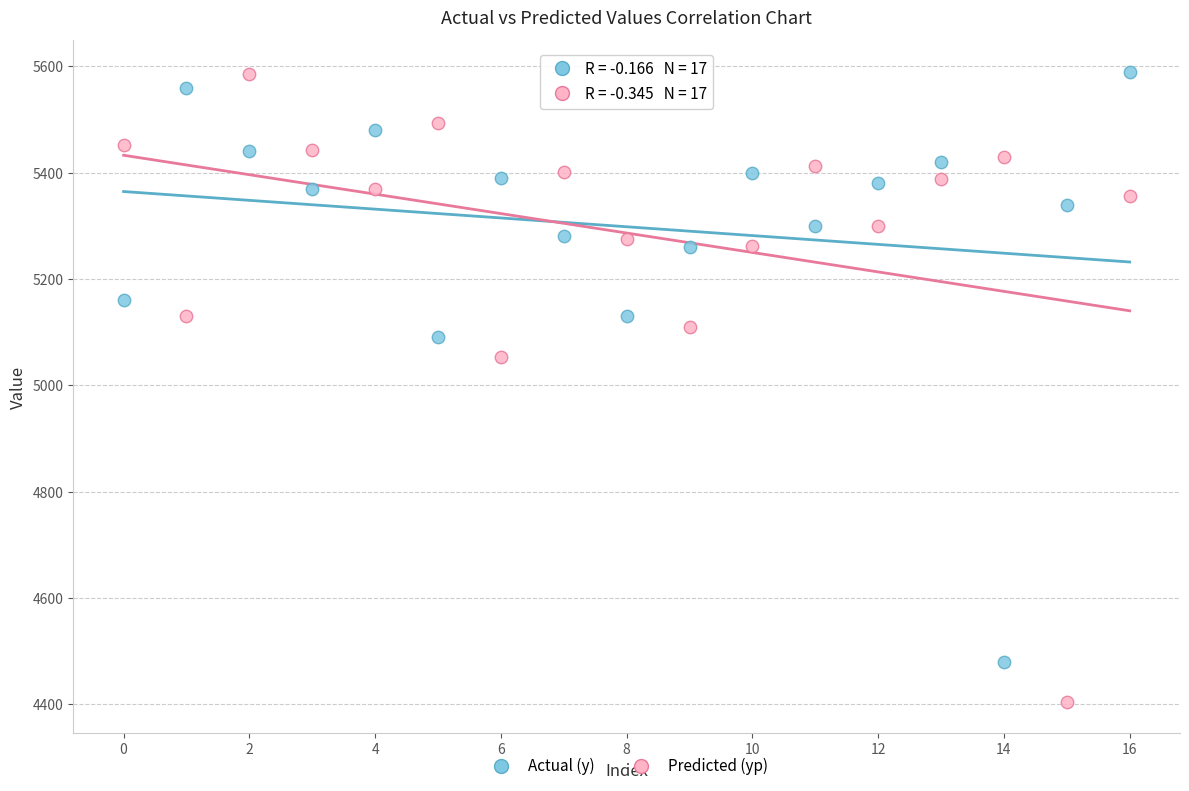

Which series contains the lowest Y value?

Predicted (yp)